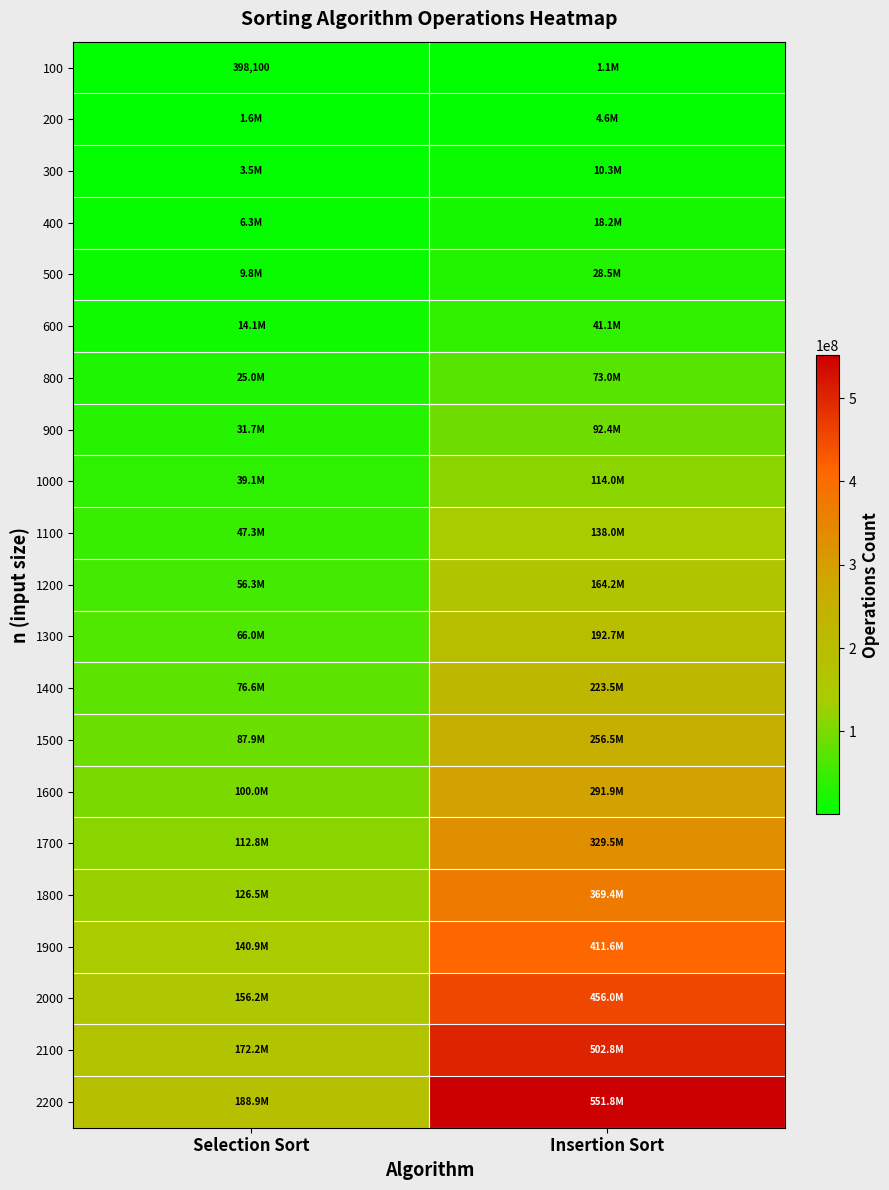

Count the number of categories in the chart.

2